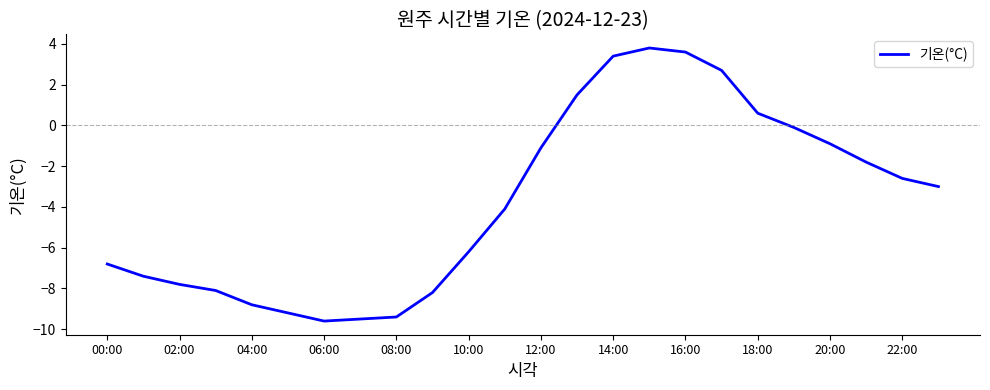

What is the minimum value shown in the chart?

-9.6